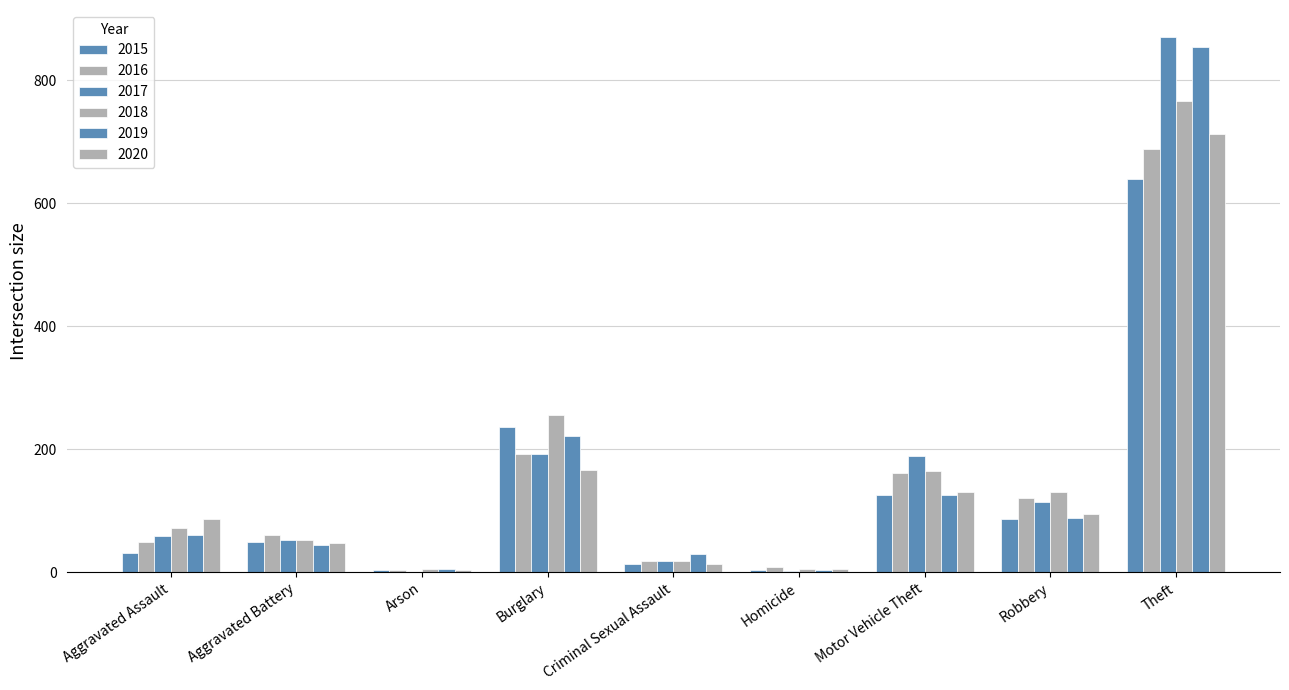

How many groups of bars are there?

9